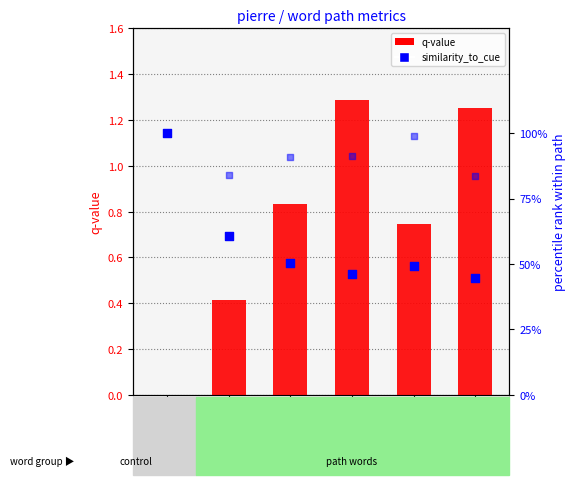

What is the total value across all series at jacques?

2.2